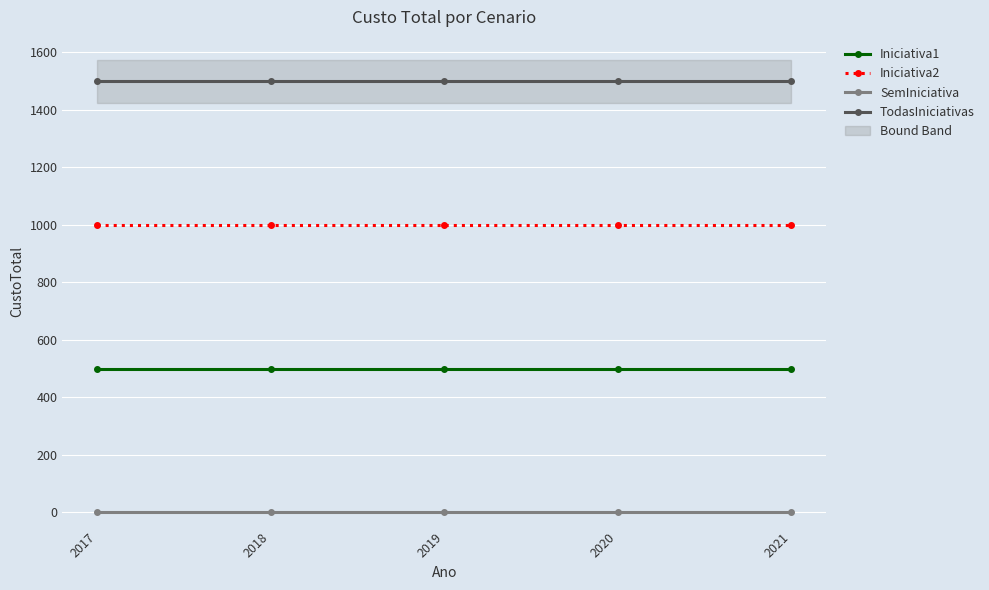

Rank the categories by Iniciativa2 value from lowest to highest.

2017, 2018, 2019, 2020, 2021